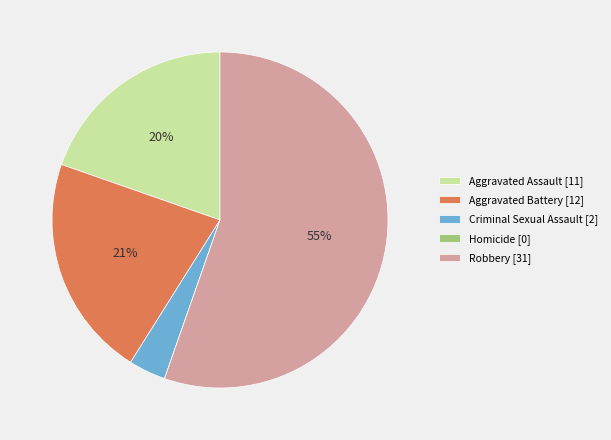

To the nearest percent, what is the combined percentage of Criminal Sexual Assault and Aggravated Battery?

25%